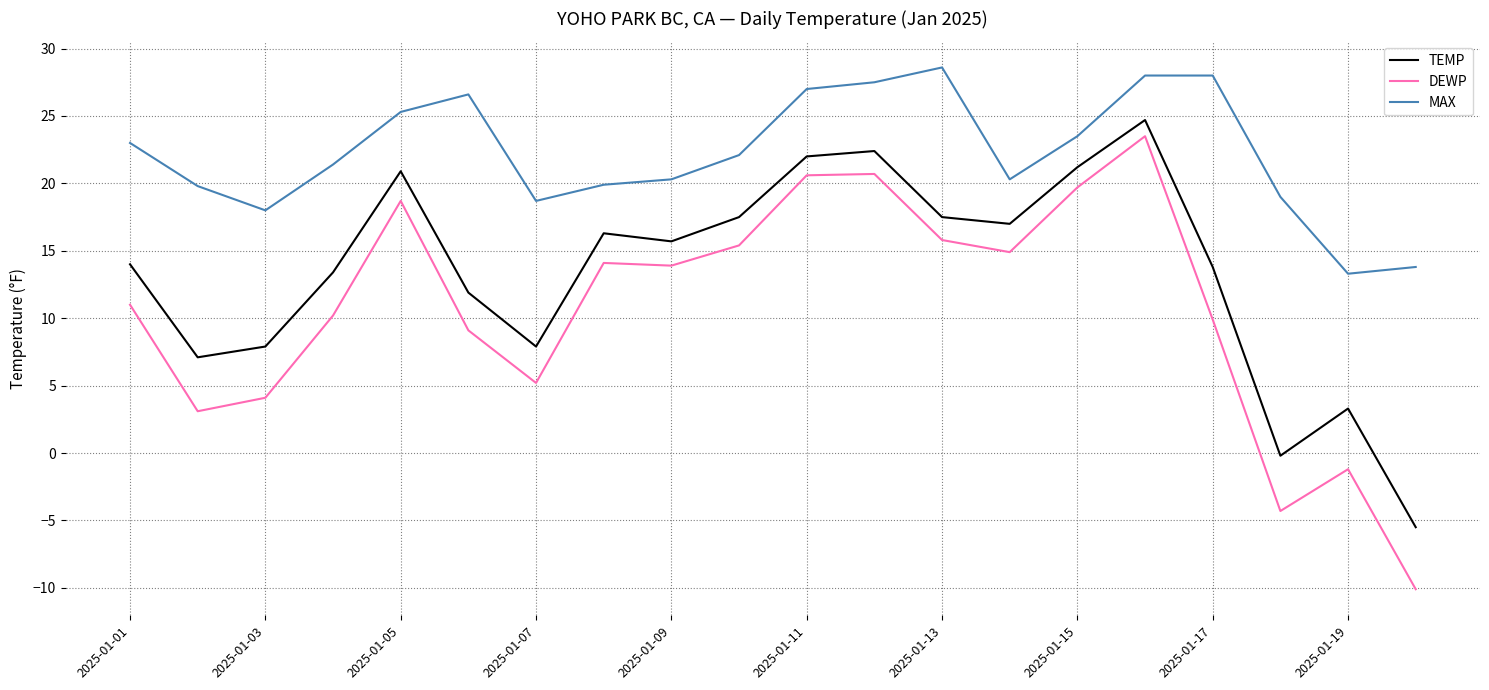

True or false: MAX and DEWP cross at least once.

False